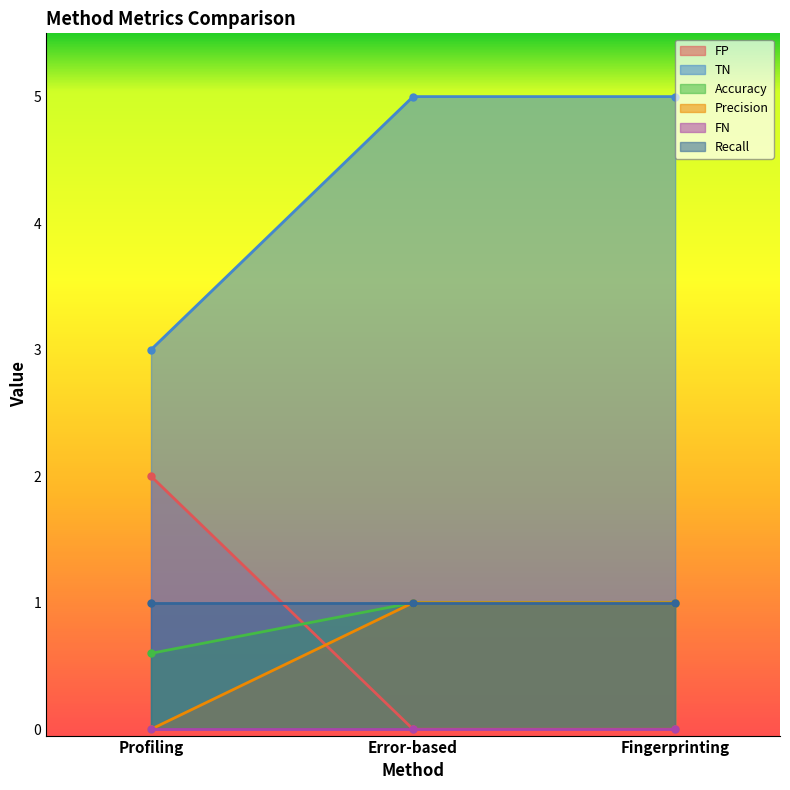

What is the sum of all FP values?

2